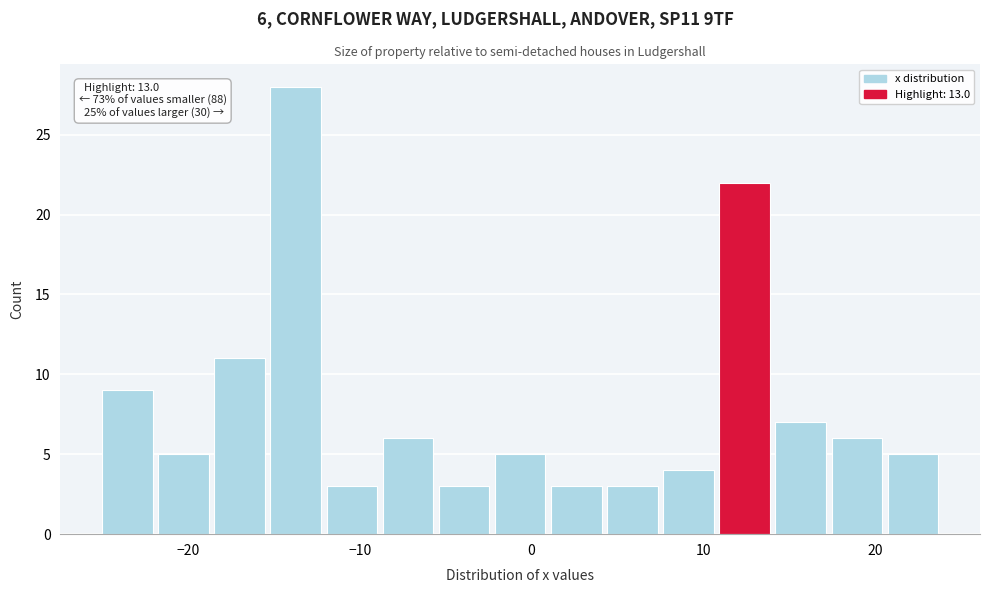

Around what value on the x-axis is the tallest bar? Give the approximate position of its centre, as read against the axis.

-14